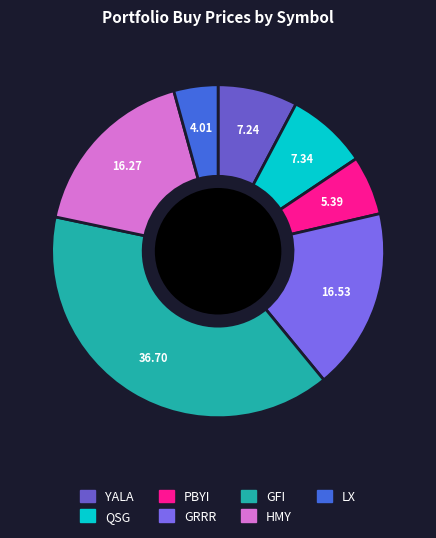

How many slices are in this pie chart?

7